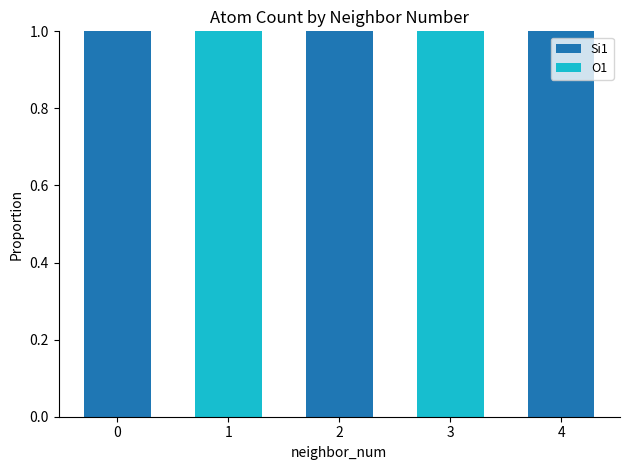

The Si1 series shows -1 at 1. True or false?

False